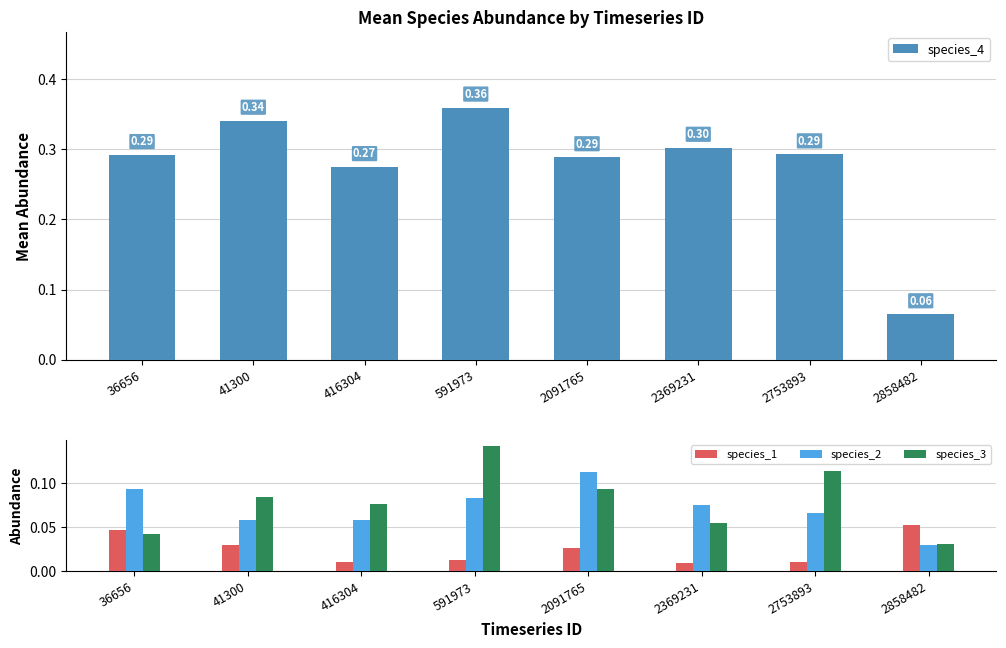

Between 416304 and 2753893, which is larger?

2753893